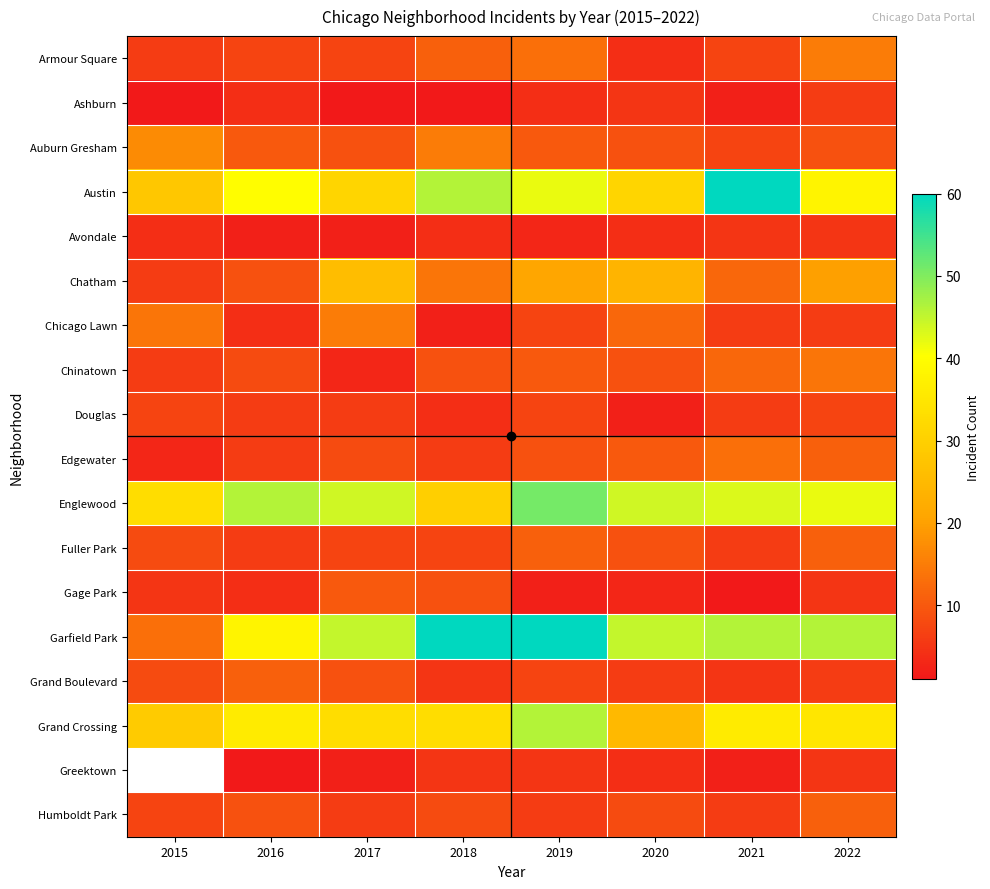

Rank the series by their maximum value, from highest to lowest.

Austin, Garfield Park, Englewood, Grand Crossing, Chatham, Auburn Gresham, Armour Square, Chicago Lawn, Chinatown, Edgewater, Fuller Park, Grand Boulevard, Gage Park, Douglas, Ashburn, Avondale, Greektown, Humboldt Park